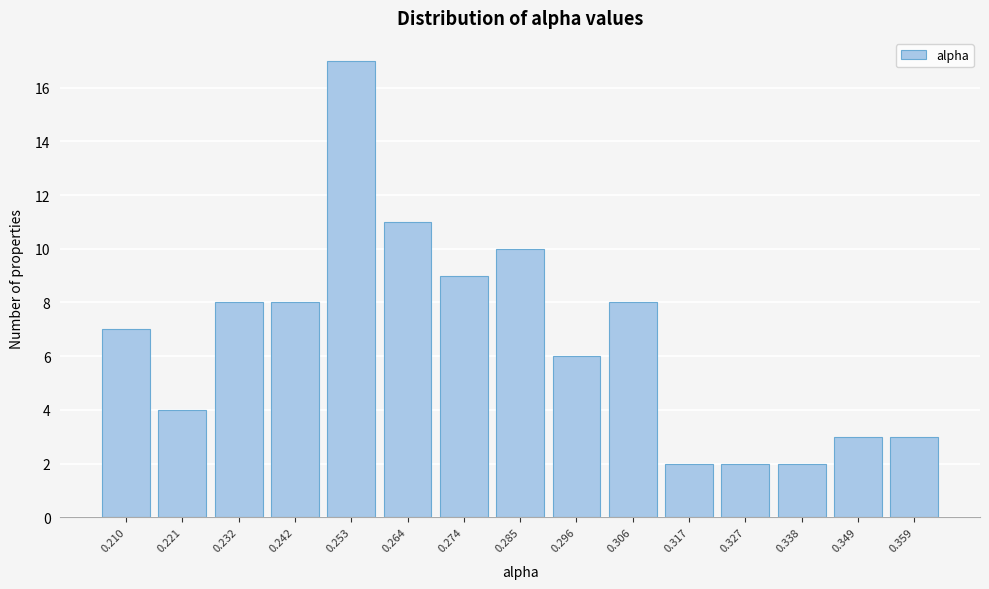

Reading left to right, list all the values displayed in this chart.

0.210=7	0.221=4	0.232=8	0.242=8	0.253=17	0.264=11	0.274=9	0.285=10	0.296=6	0.306=8	0.317=2	0.327=2	0.338=2	0.349=3	0.359=3